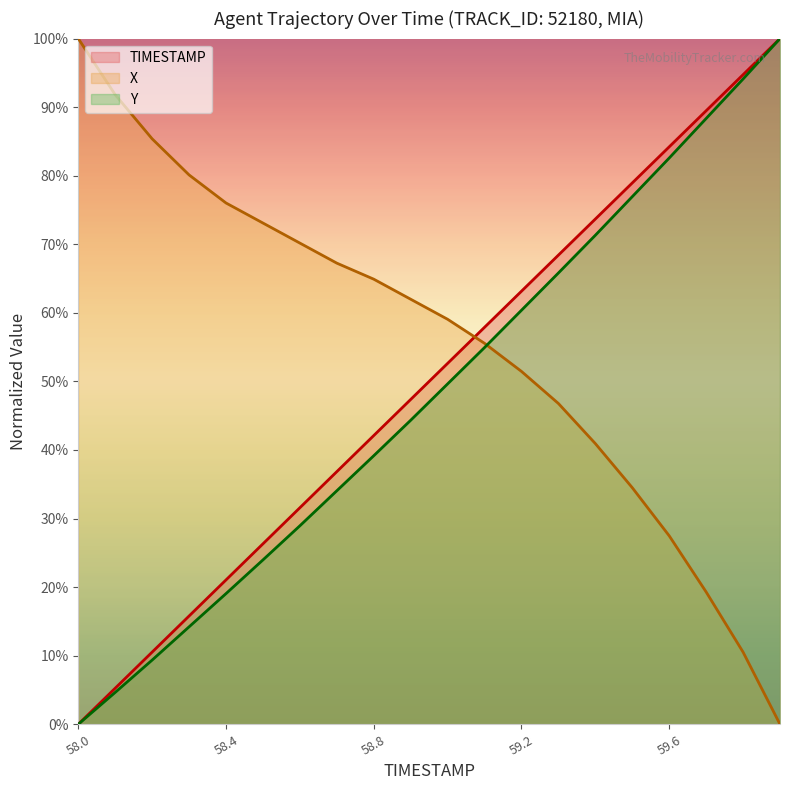

True or false: Y and TIMESTAMP intersect in this chart.

False